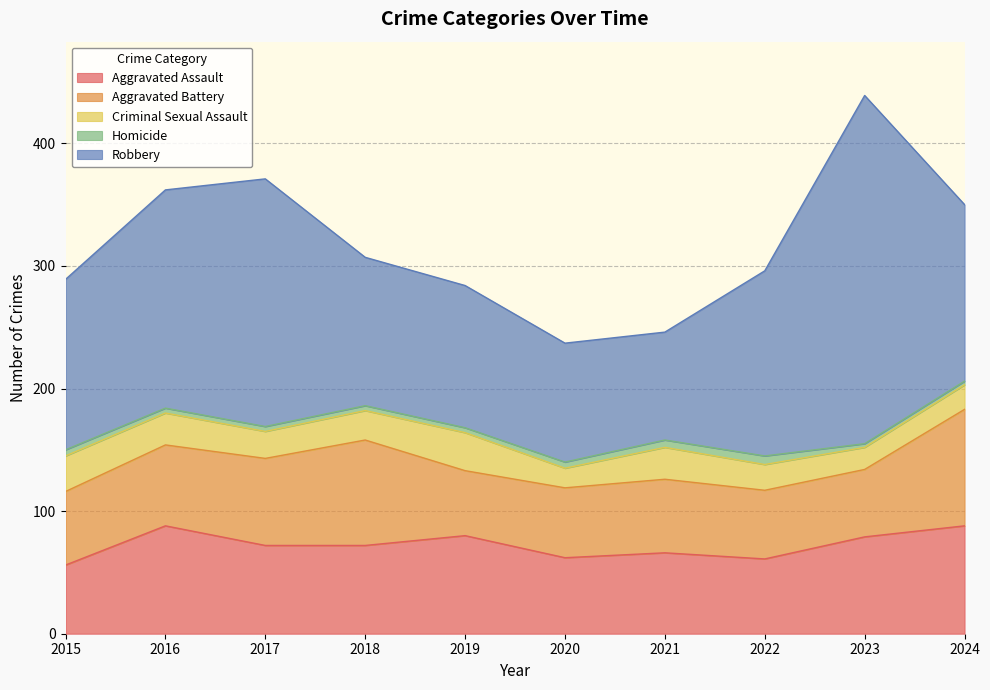

What is the total value across all series at 2018?

307